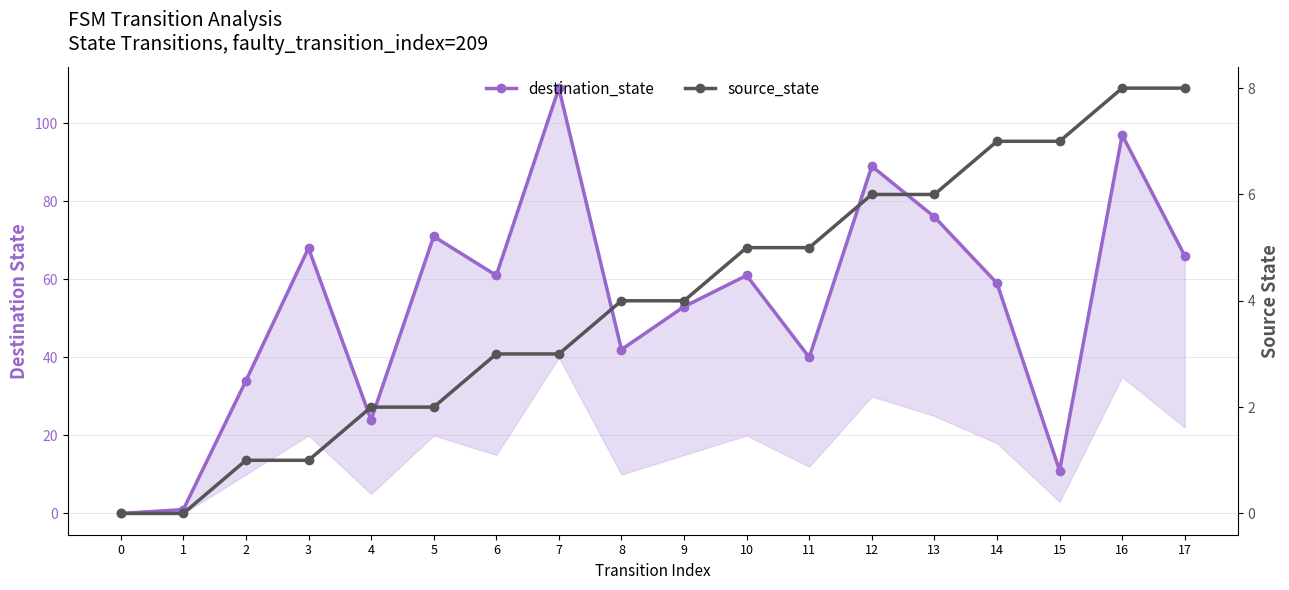

What are all the series names shown in the legend?

destination_state, source_state